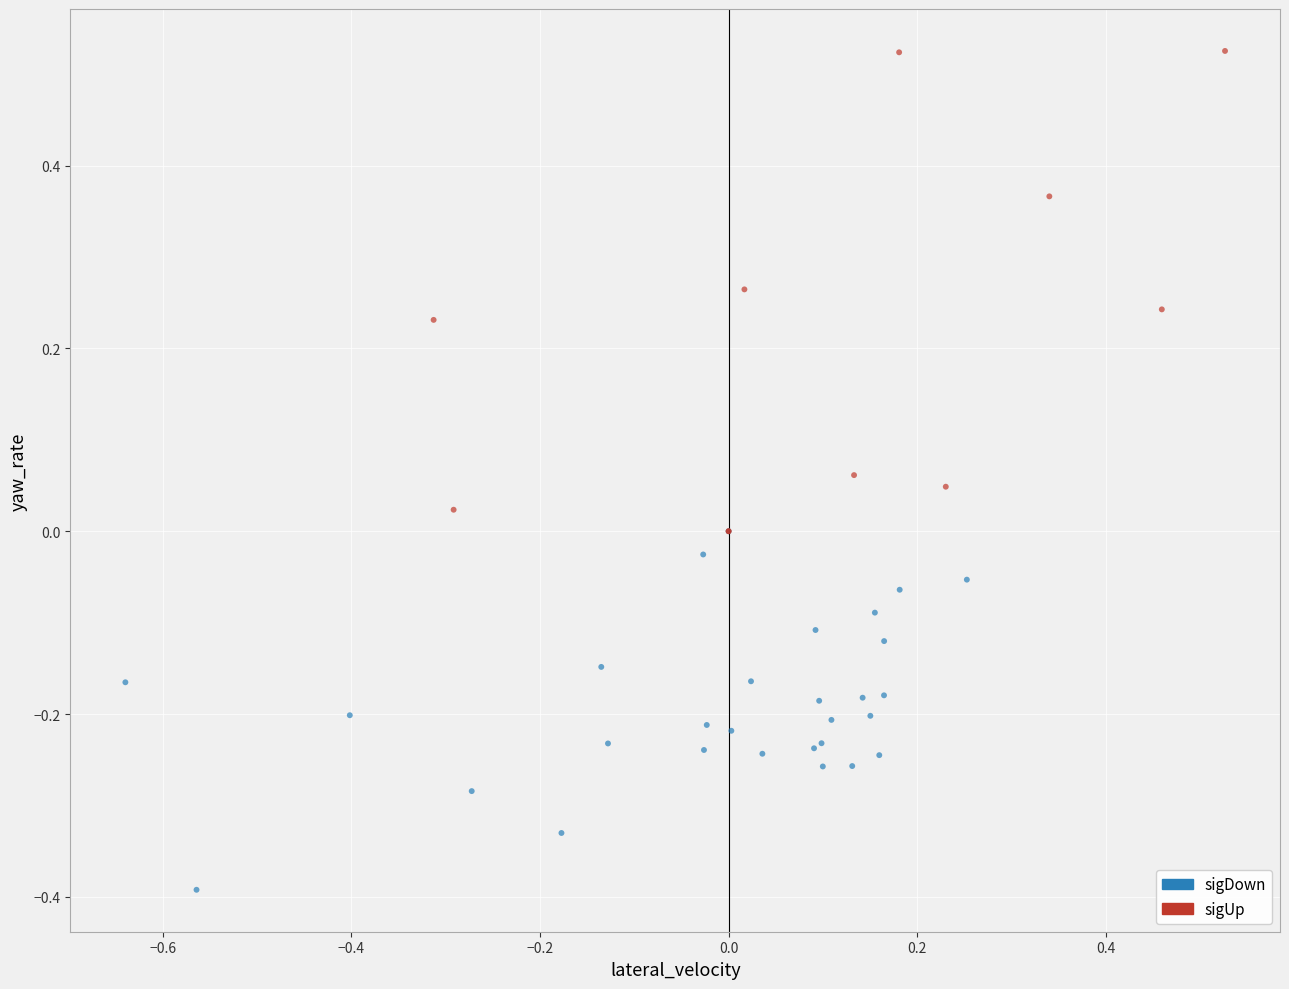

Which series contains the lowest Y value?

sigDown